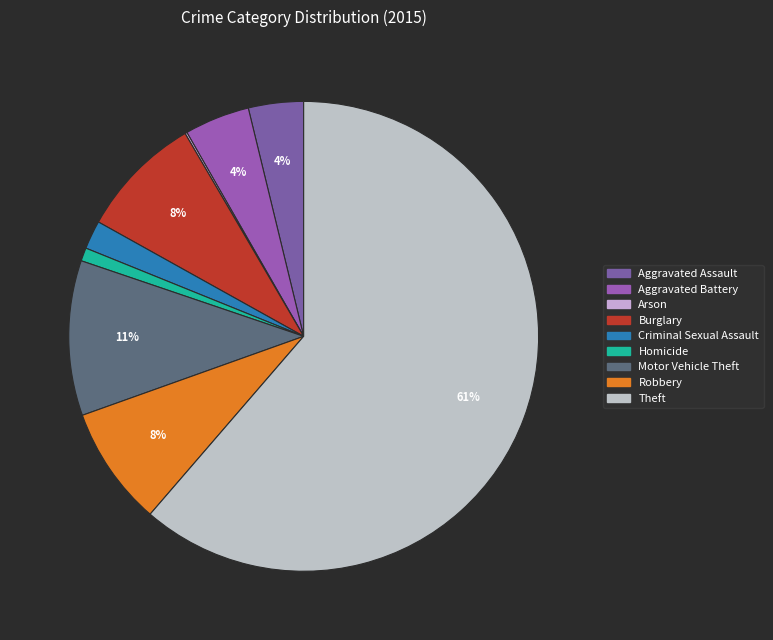

Rank the categories by value from highest to lowest.

Theft, Motor Vehicle Theft, Burglary, Robbery, Aggravated Battery, Aggravated Assault, Criminal Sexual Assault, Homicide, Arson